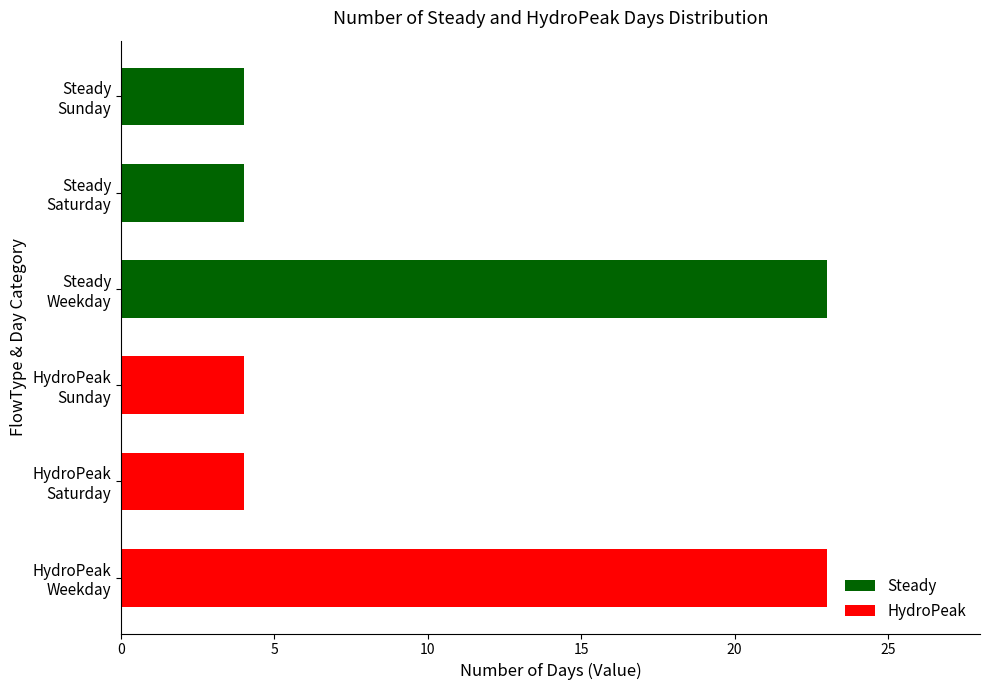

What is the average value?

10